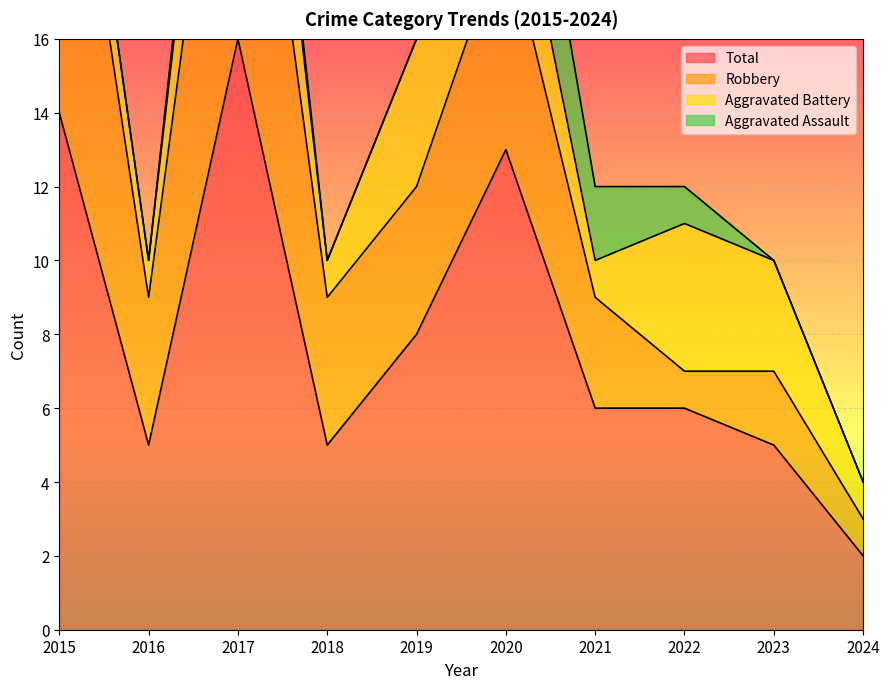

Which series has the widest spread of values?

Total